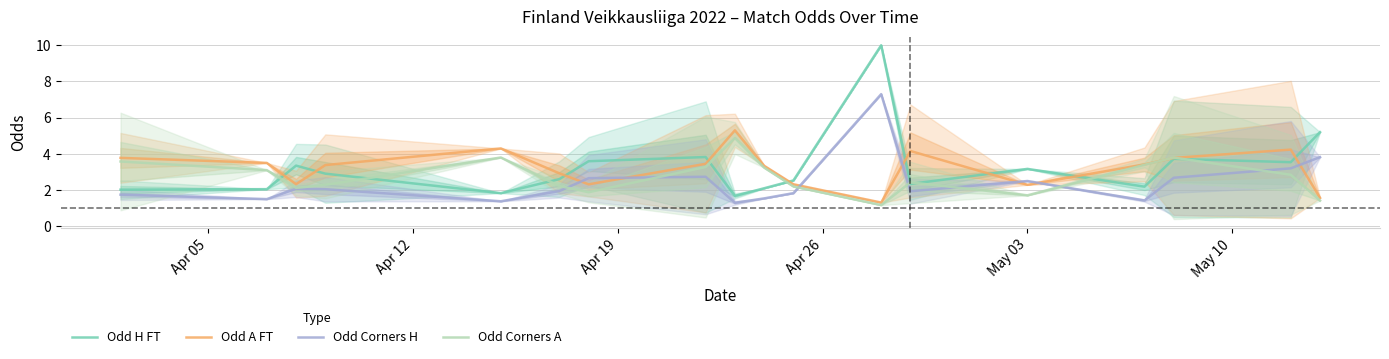

Count the number of data series in this chart.

4